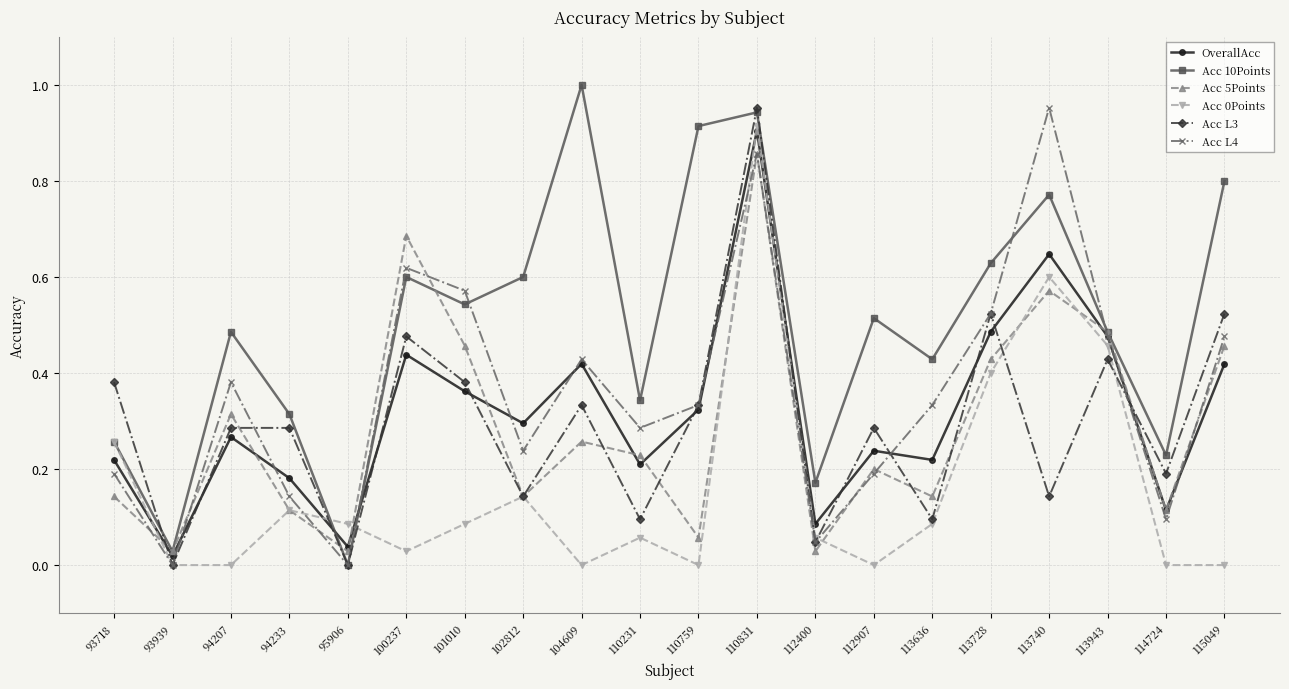

Is it true that Acc 5Points equals 0.2 at 113740?

False